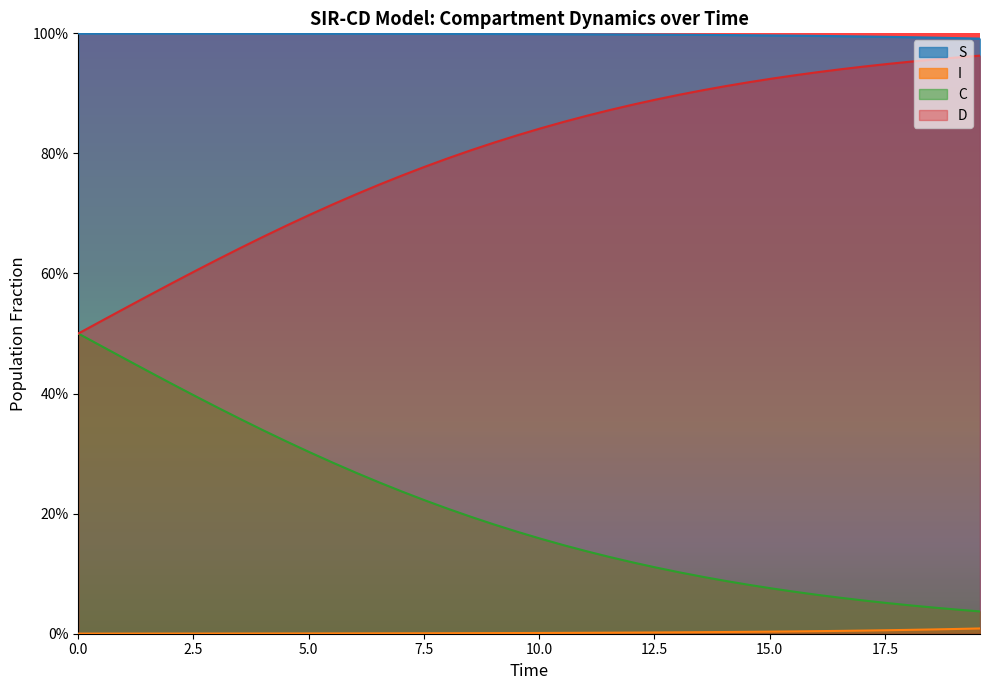

How many series are shown in this chart?

4